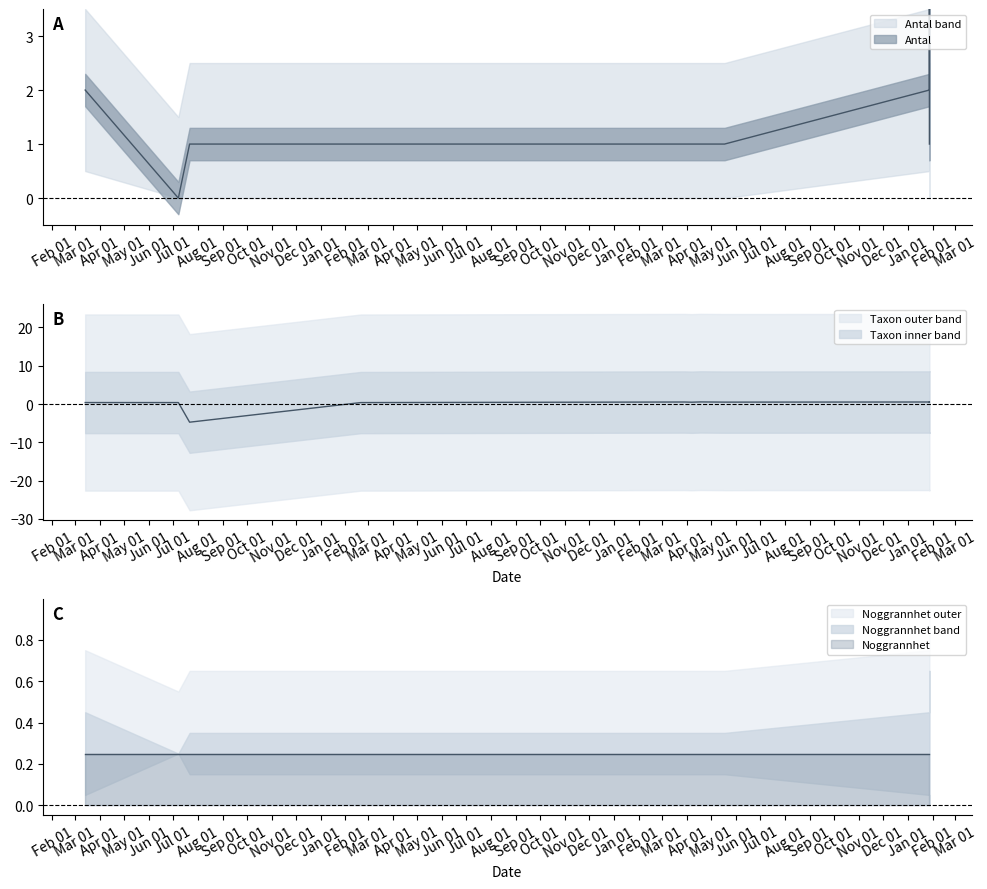

Does the chart have visible grid lines?

No